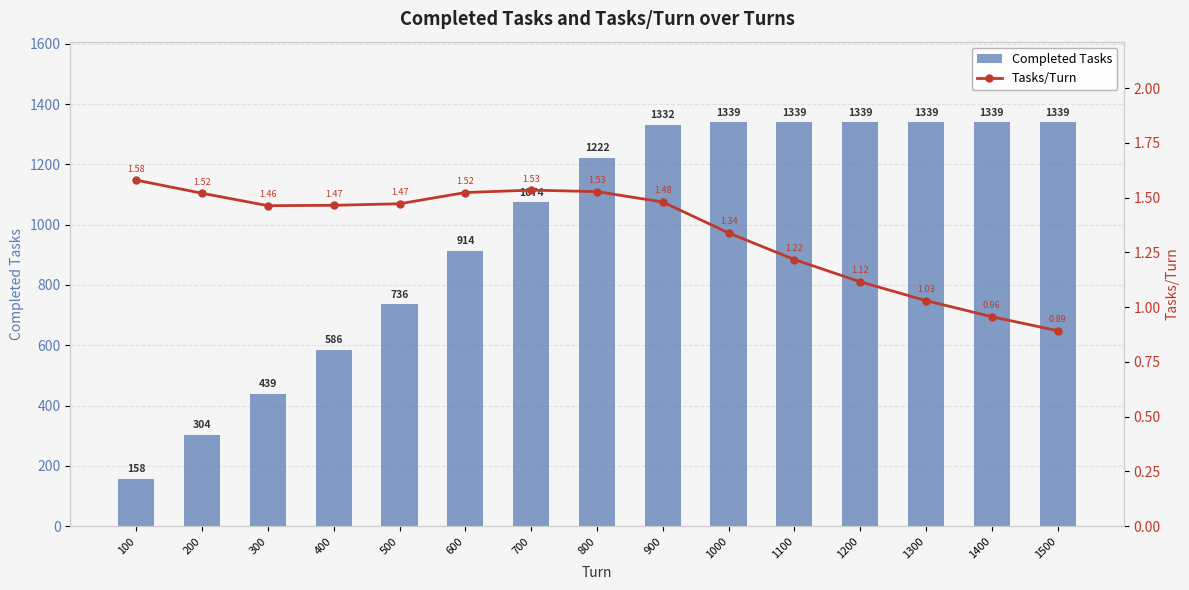

What is the maximum value shown in the chart?

1339.0